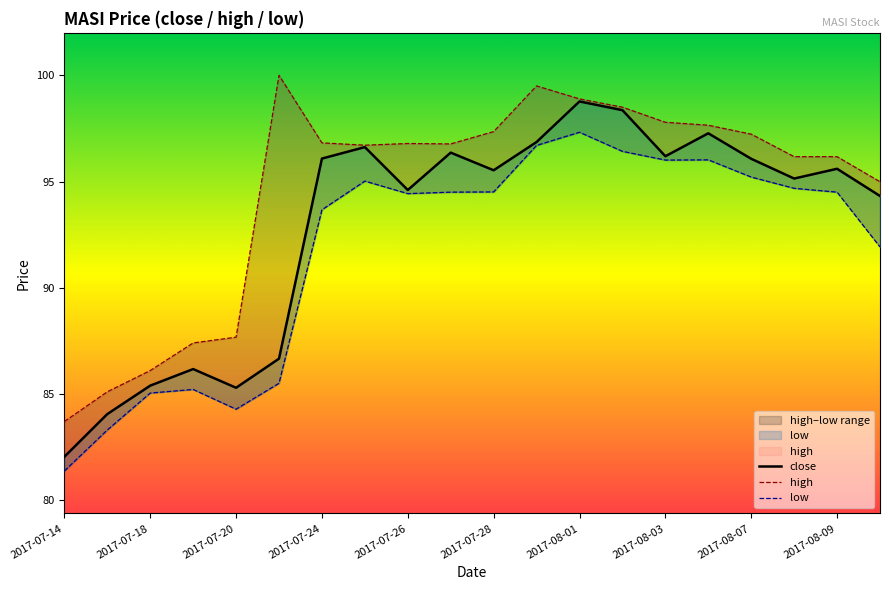

What is the difference between the maximum and second lowest values in the low series?

14.0